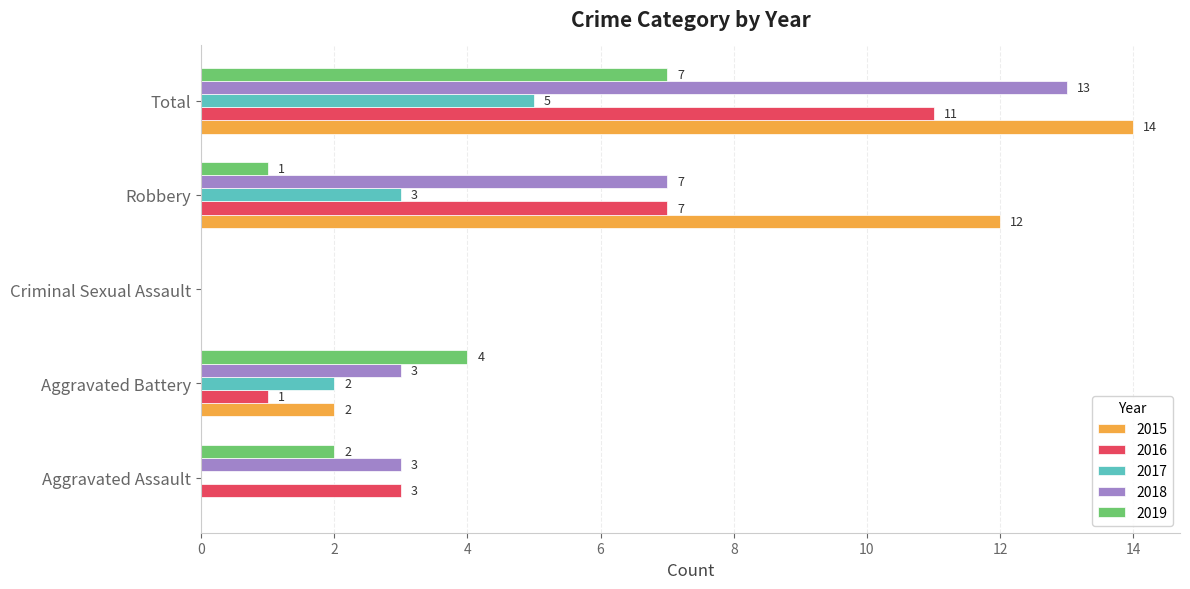

At which label is 2017 closest to 2?

Aggravated Battery